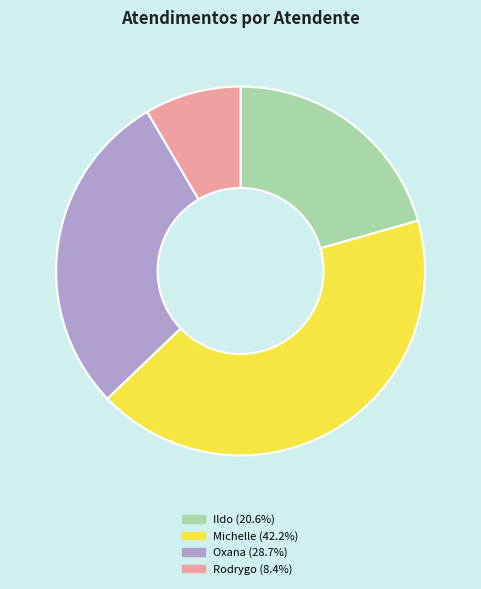

Do Michelle (42.2%) and Rodrygo (8.4%) together represent more than half of the pie?

Yes